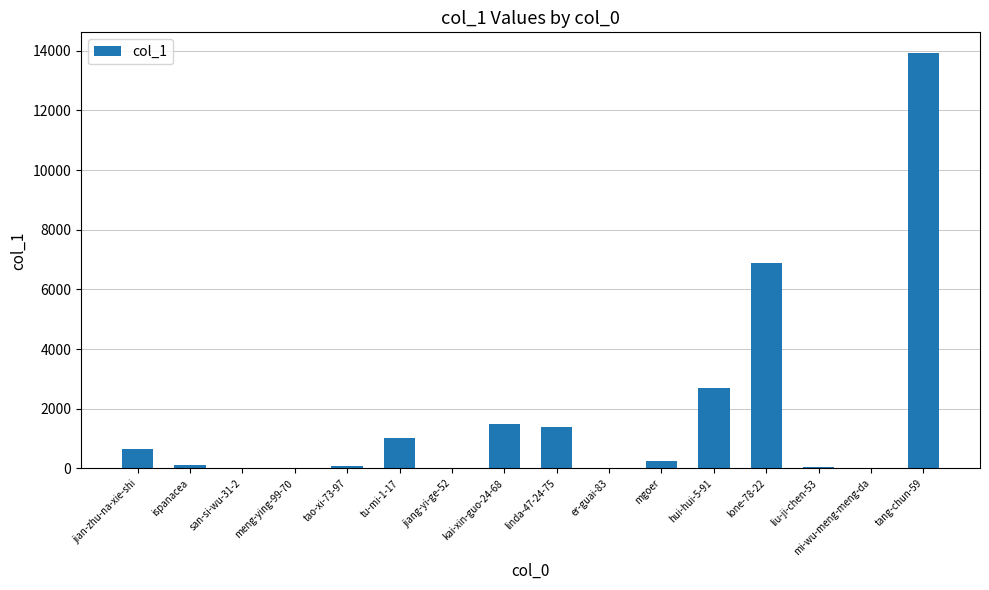

Is it true that the value at hui-hui-5-91 is 3839?

False